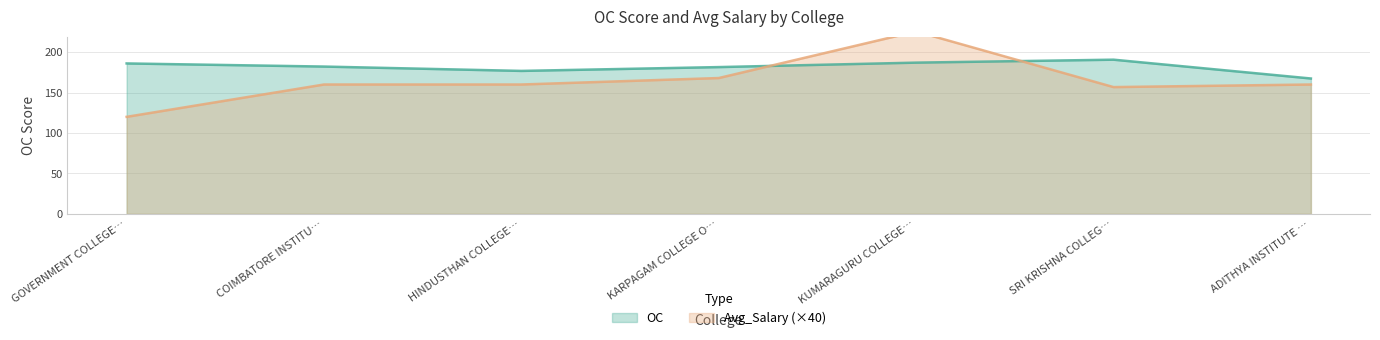

What is the highest value of the OC series?

190.7